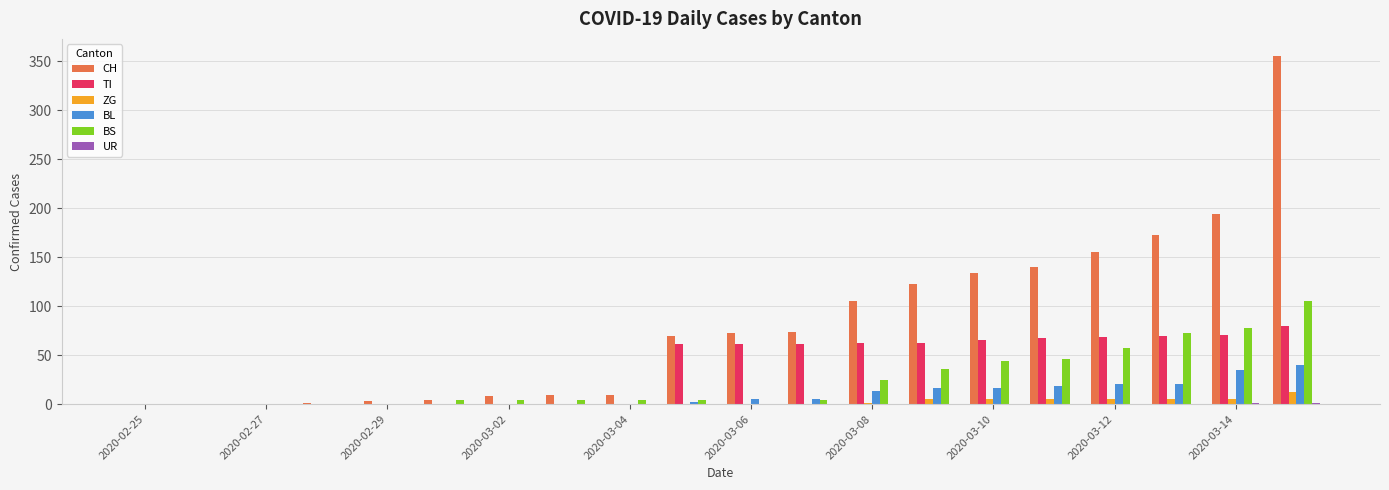

Which series has the largest total across all categories?

CH